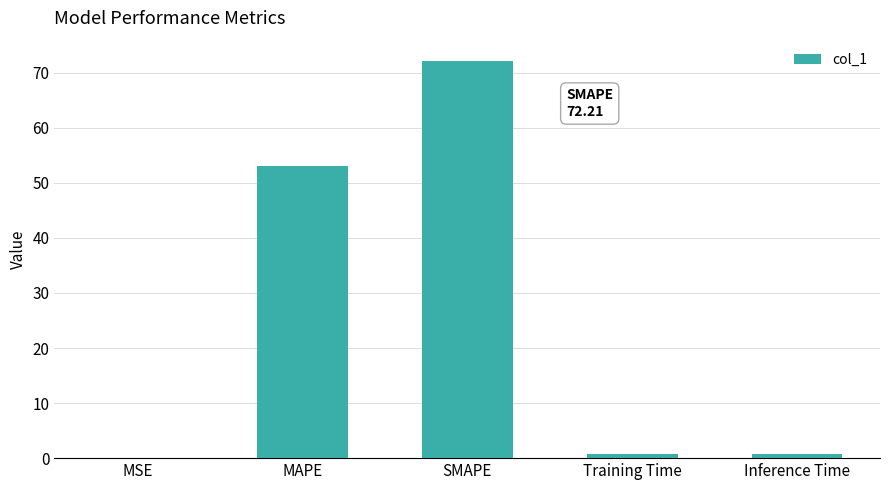

Between MSE and MAPE, which is larger?

MAPE